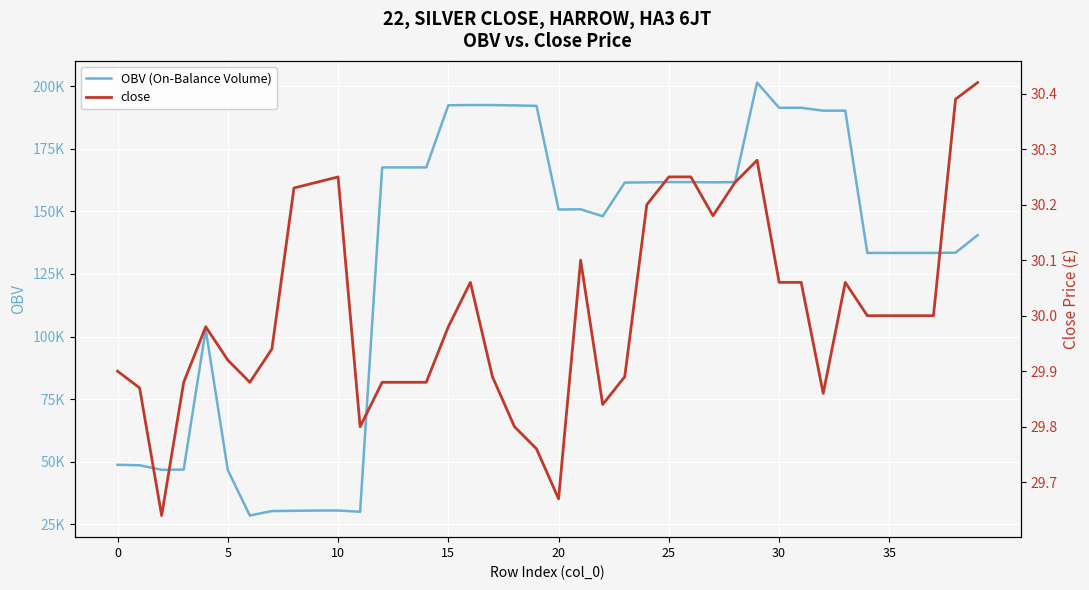

Which category has the highest value across all series?

29